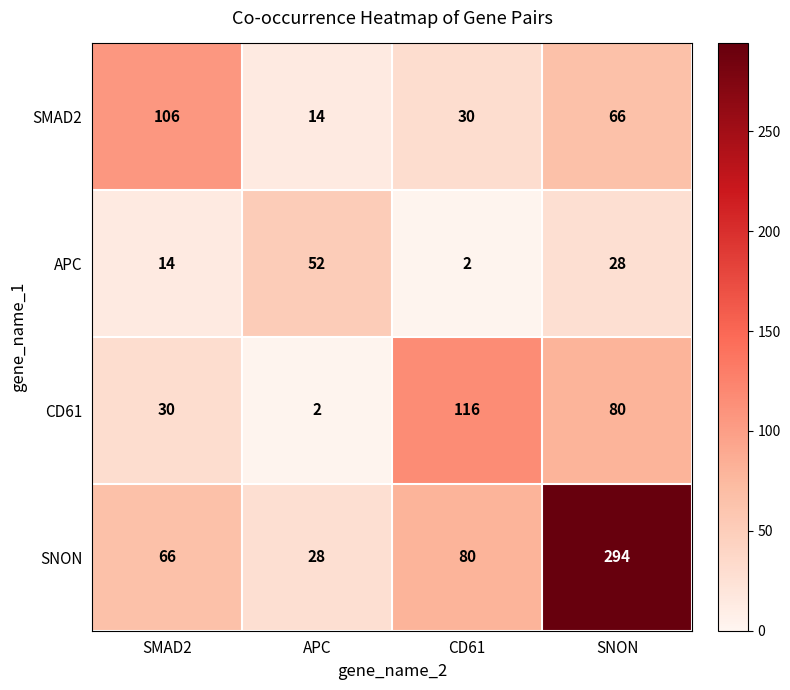

What is the total value across all series at CD61?

228